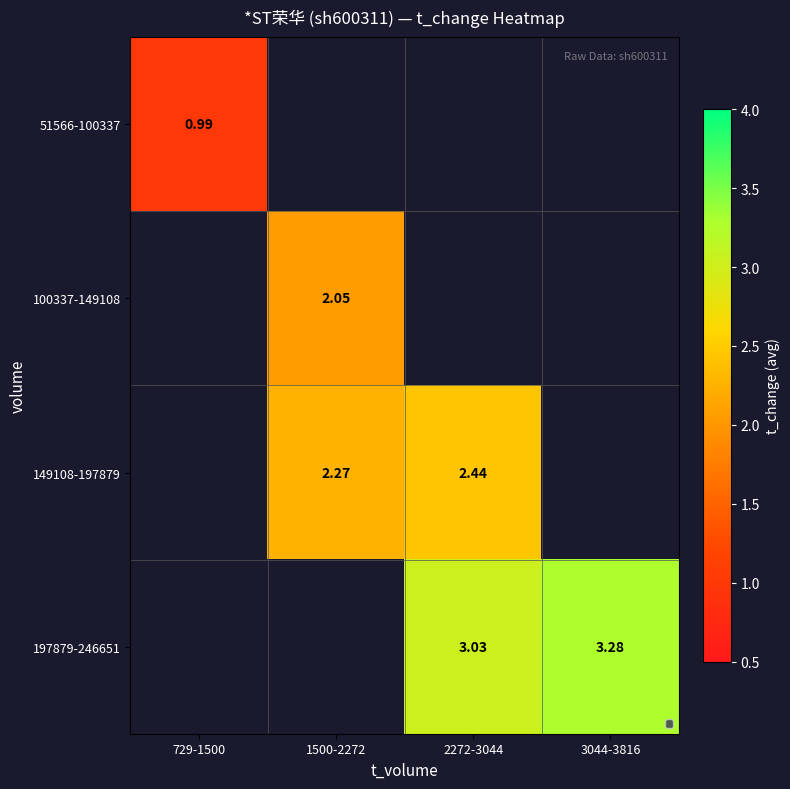

What is the minimum value for 51566-100337?

1.0